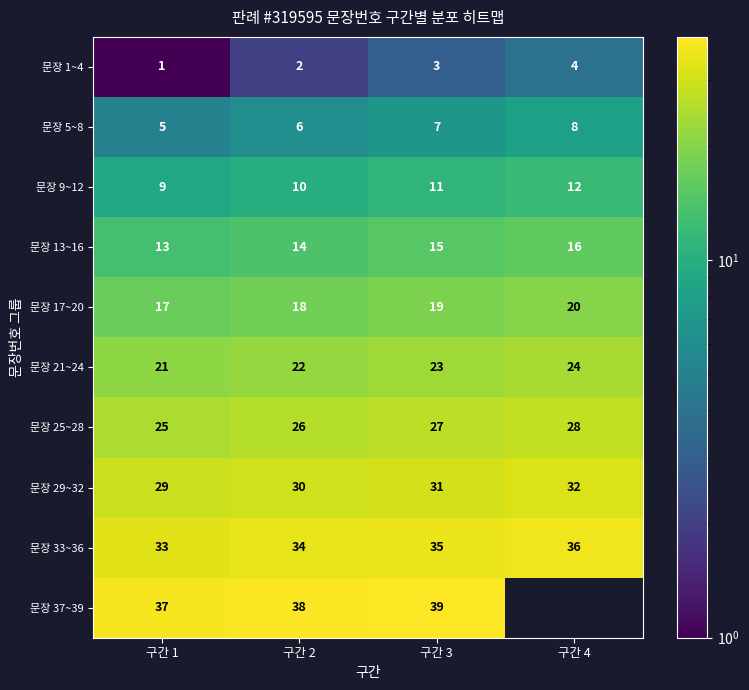

Is the value of 문장 33~36 at 구간 1 greater than the value of 문장 1~4 at 구간 3?

Yes